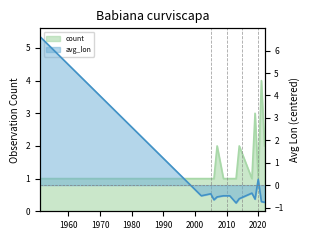

What is the maximum value shown in the chart?

6.6